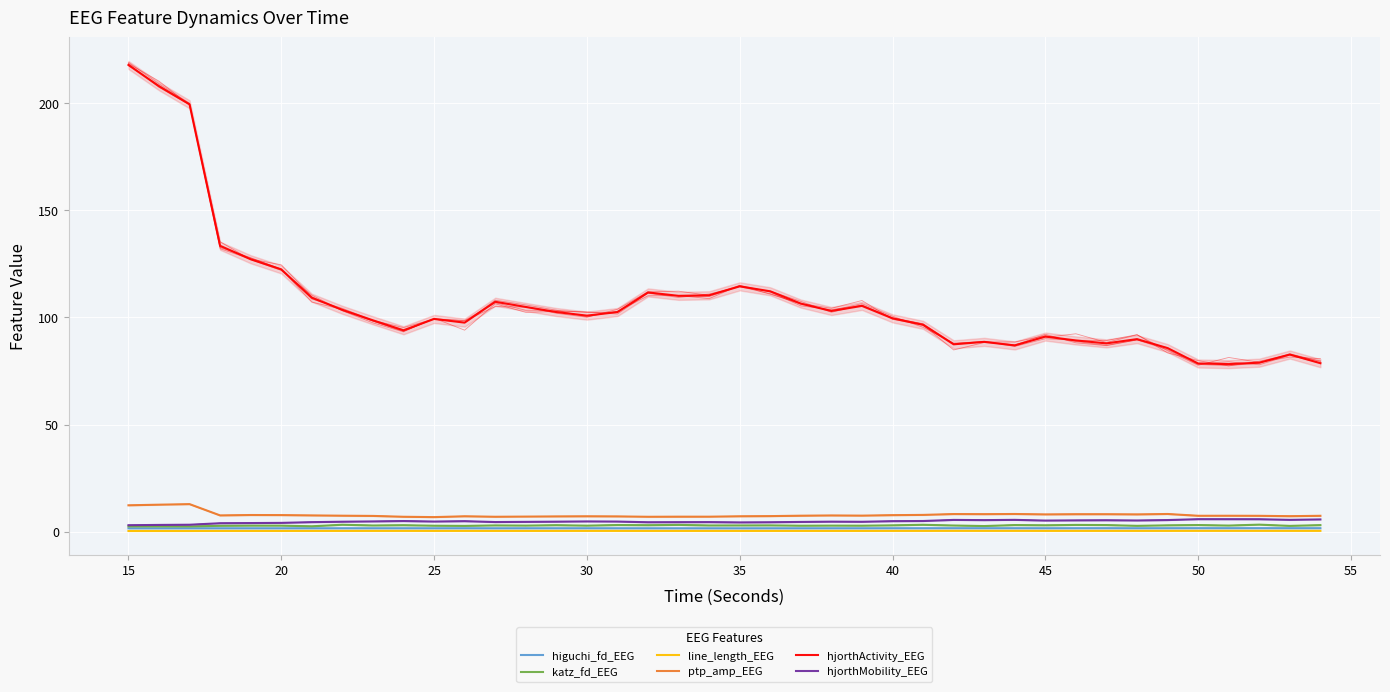

Is this an area chart (filled region under the line)?

No